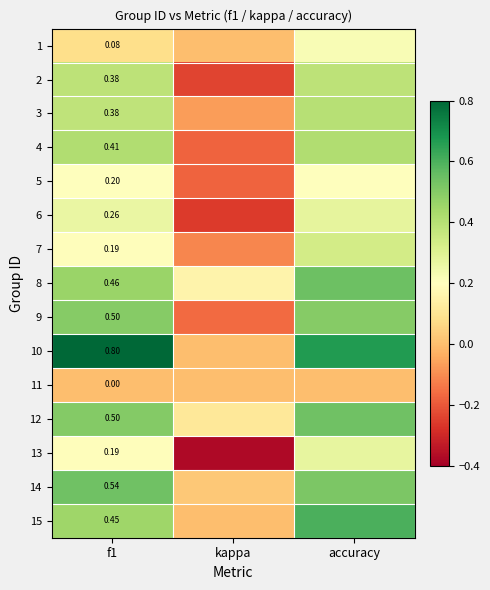

How many data points does each series have?

3